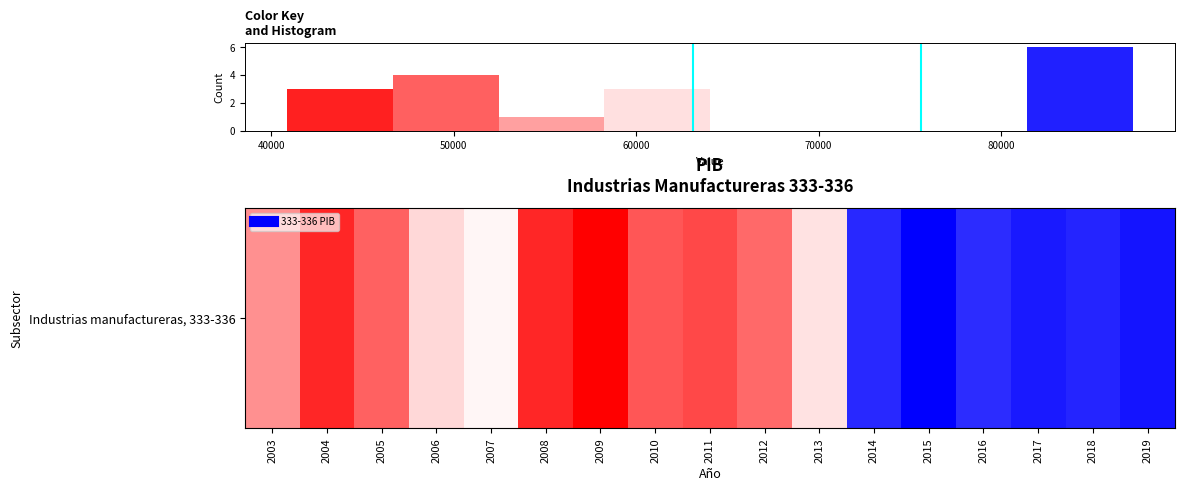

What is the sum of all values?

17